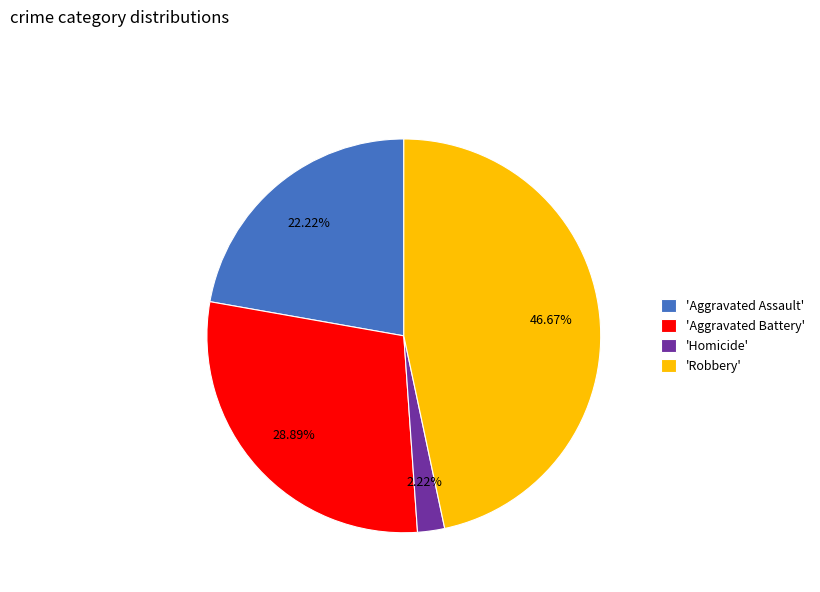

What is the smallest slice in the pie chart?

'Homicide'